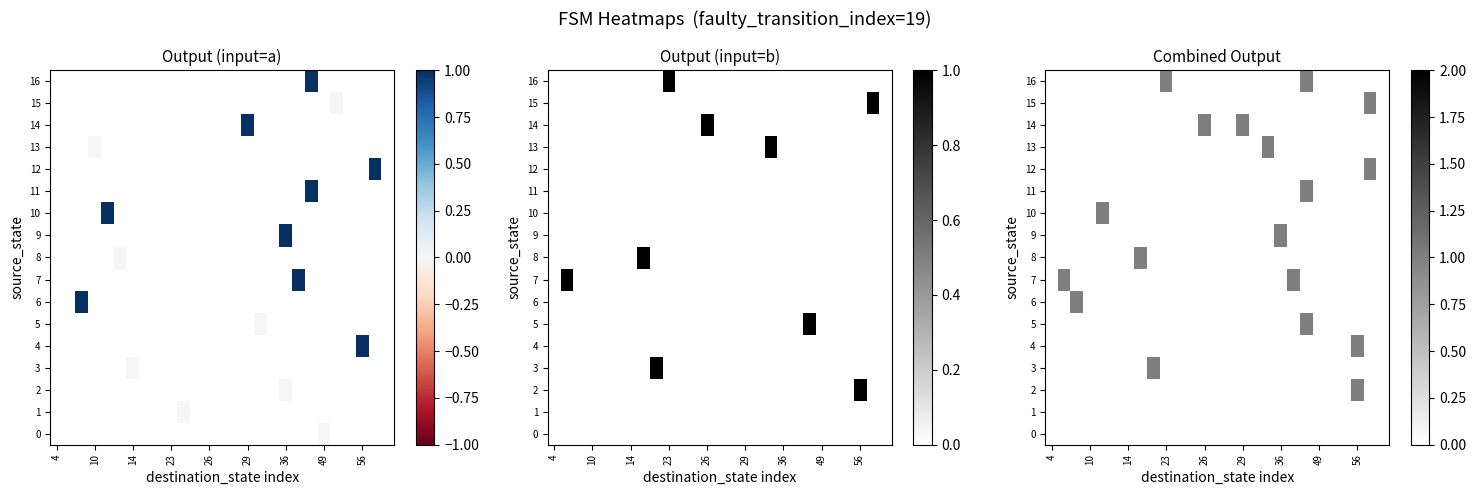

What is the maximum value for 2?

1